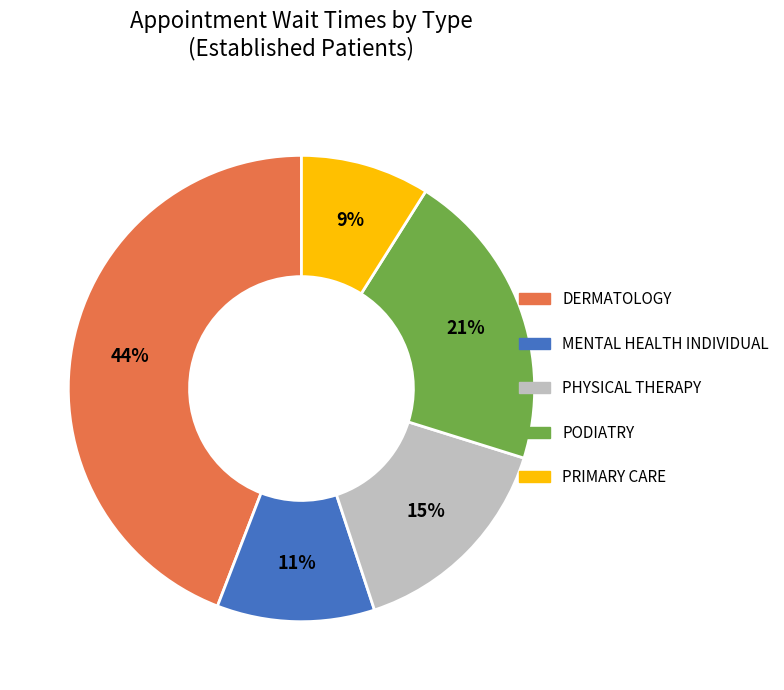

To the nearest percent, what is the difference between the largest and smallest slice percentages?

35%